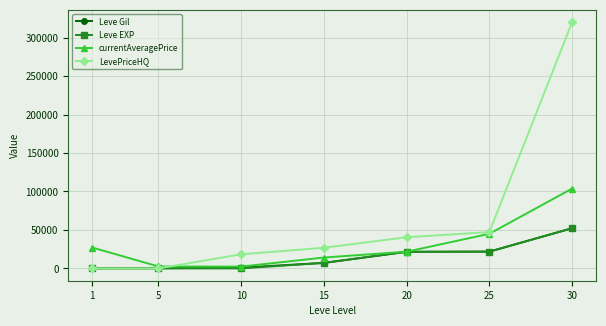

Which series has the widest spread of values?

LevePriceHQ